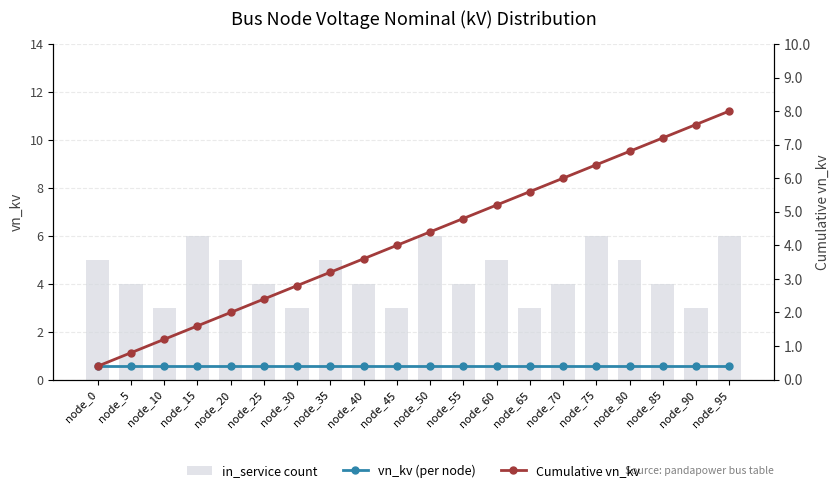

Reading right to left, what are all the values shown in this chart?

in_service count: node_95=6.0	node_90=3.0	node_85=4.0	node_80=5.0	node_75=6.0	node_70=4.0	node_65=3.0	node_60=5.0	node_55=4.0	node_50=6.0	node_45=3.0	node_40=4.0	node_35=5.0	node_30=3.0	node_25=4.0	node_20=5.0	node_15=6.0	node_10=3.0	node_5=4.0	node_0=5.0
vn_kv (per node): node_95=0.4	node_90=0.4	node_85=0.4	node_80=0.4	node_75=0.4	node_70=0.4	node_65=0.4	node_60=0.4	node_55=0.4	node_50=0.4	node_45=0.4	node_40=0.4	node_35=0.4	node_30=0.4	node_25=0.4	node_20=0.4	node_15=0.4	node_10=0.4	node_5=0.4	node_0=0.4
Cumulative vn_kv: node_95=8.0	node_90=7.6	node_85=7.2	node_80=6.8	node_75=6.4	node_70=6.0	node_65=5.6	node_60=5.2	node_55=4.8	node_50=4.4	node_45=4.0	node_40=3.6	node_35=3.2	node_30=2.8	node_25=2.4	node_20=2.0	node_15=1.6	node_10=1.2	node_5=0.8	node_0=0.4